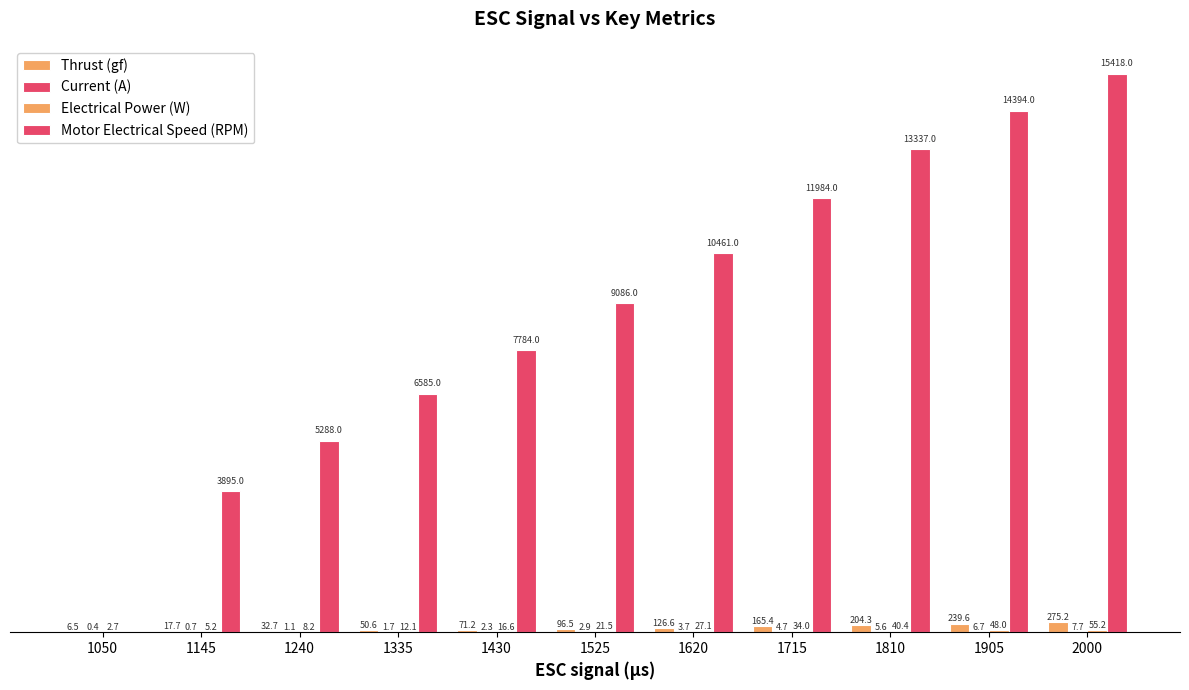

Does the chart contain stacked bars?

No